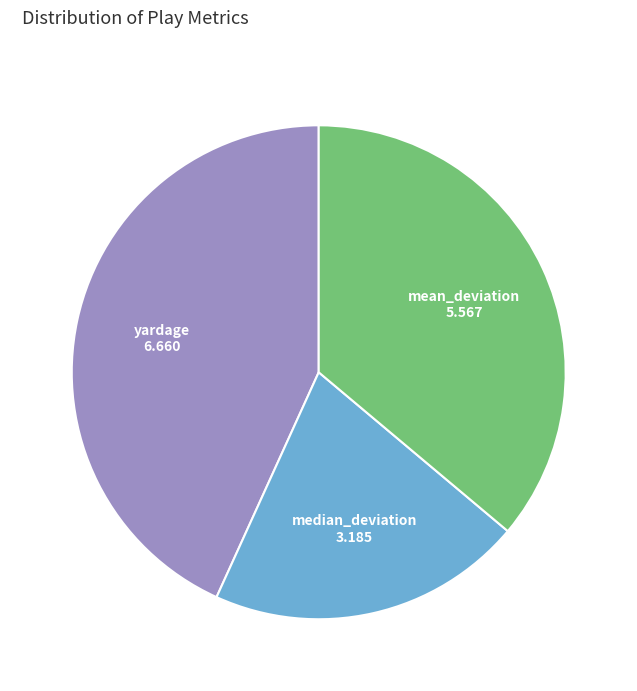

Is there any slice that represents more than half of the pie?

No